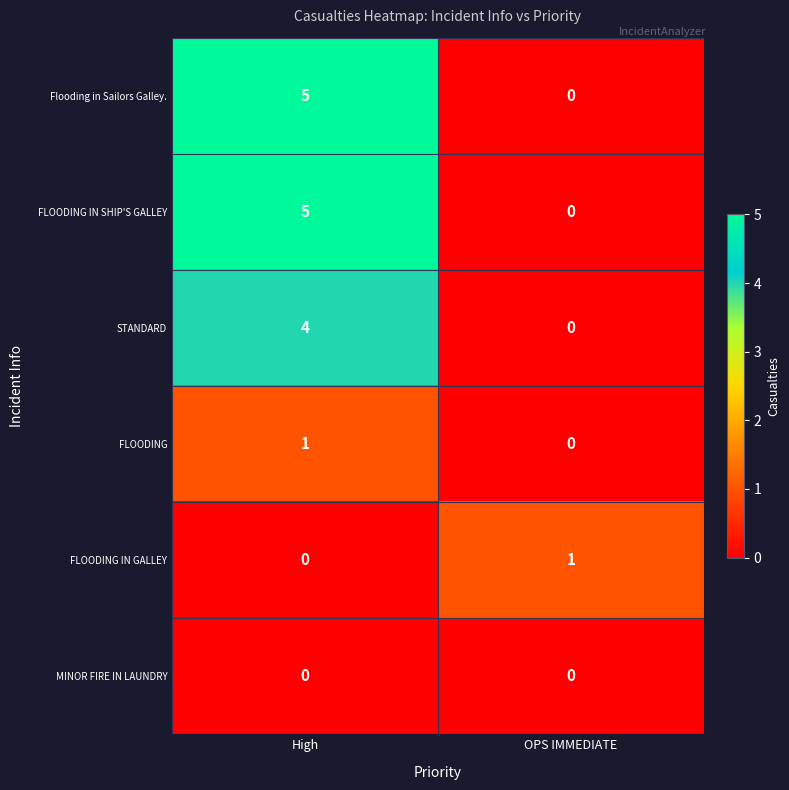

What is the total value across all series at High?

15